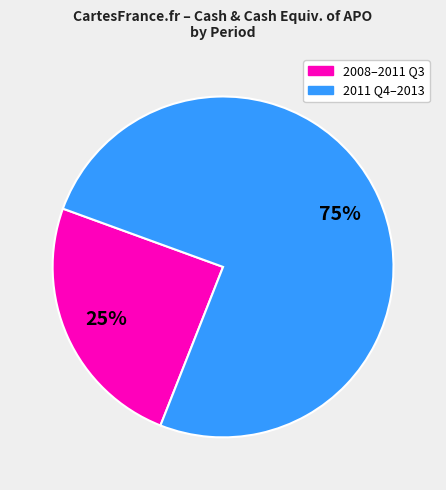

Does any single category account for the majority?

Yes